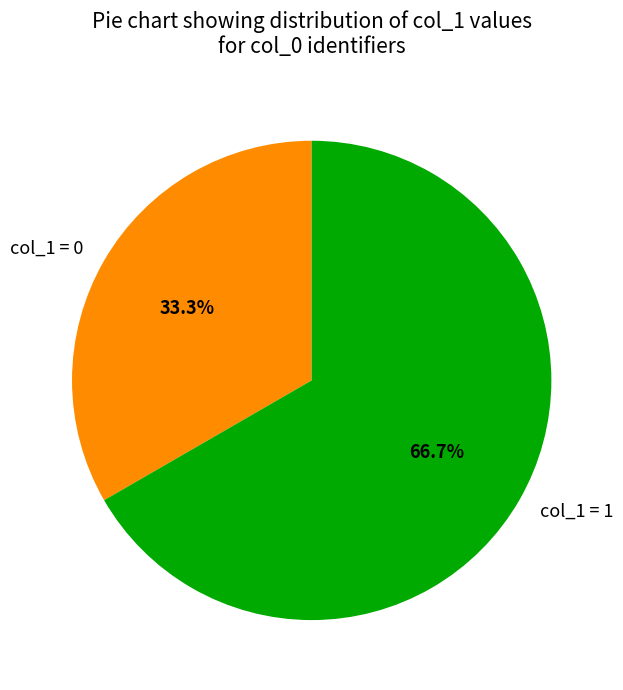

What is the largest slice in the pie chart?

col_1 = 1